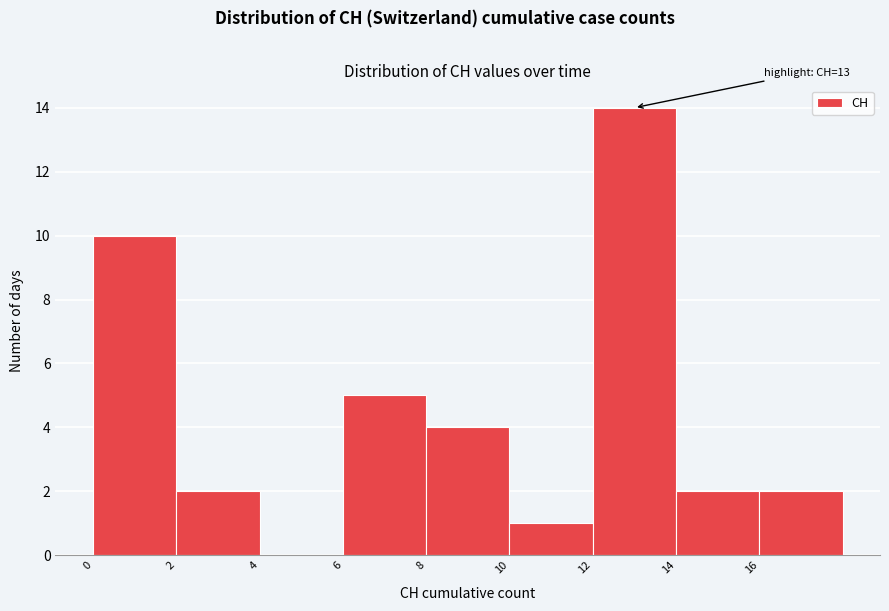

Over which range of the x-axis is the bar tallest?

12 to 14